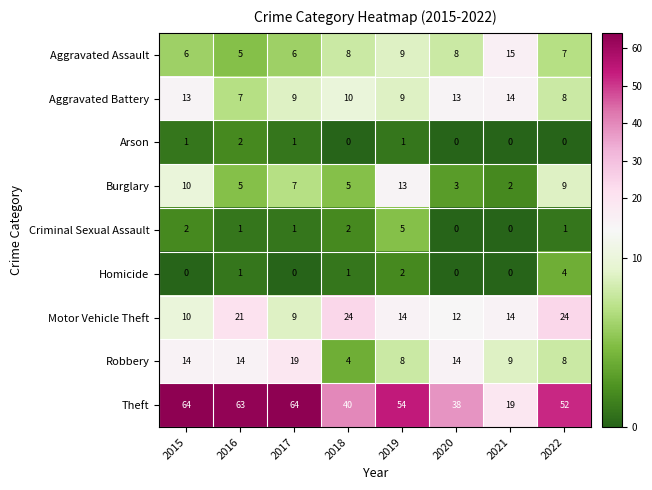

What is the greatest value displayed?

64